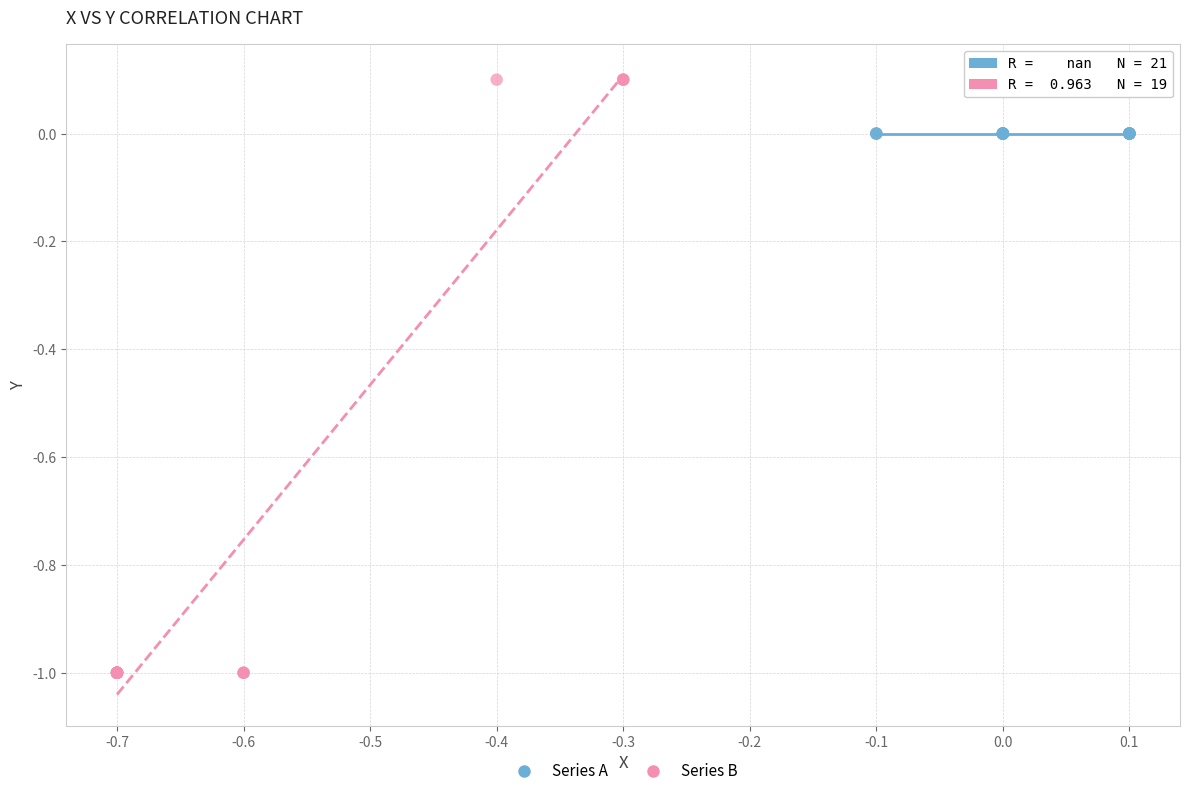

Which series reaches the maximum Y coordinate?

Series B